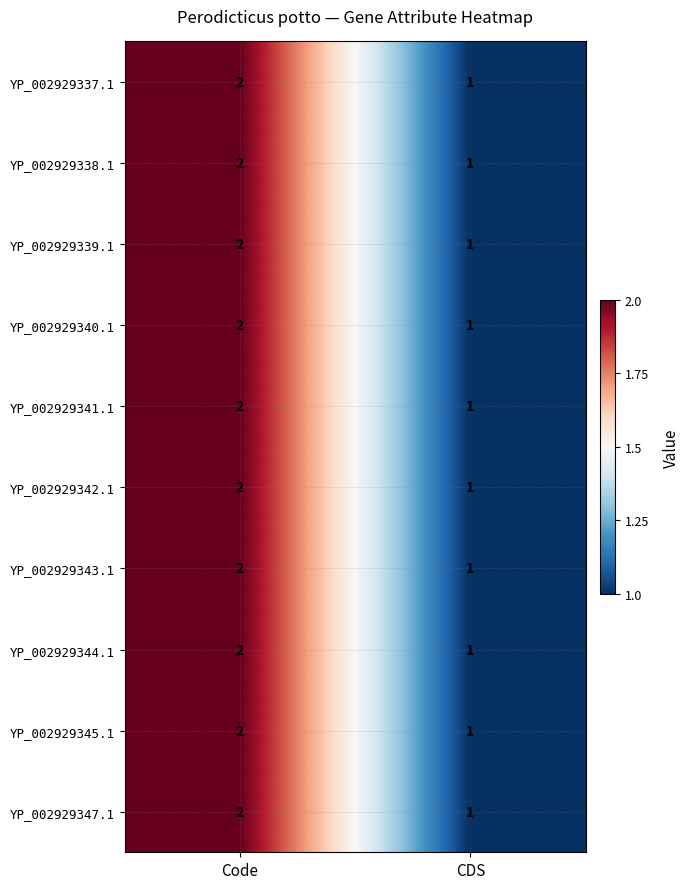

Which category has the highest value across all series?

Code